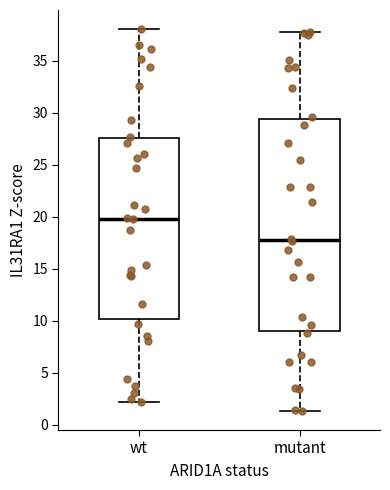

Reading left to right, transcribe this box plot: for each box, give where its median line is, the range the box spans, and where its two whiskers end, as read against the y-axis. The values are not printed on the chart, so give them approximately, as read against the axis.

wt: median 20.0, box 10.0 to 27.5, whiskers 2.0 to 38.0
mutant: median 18.0, box 9.0 to 29.5, whiskers 1.5 to 37.5